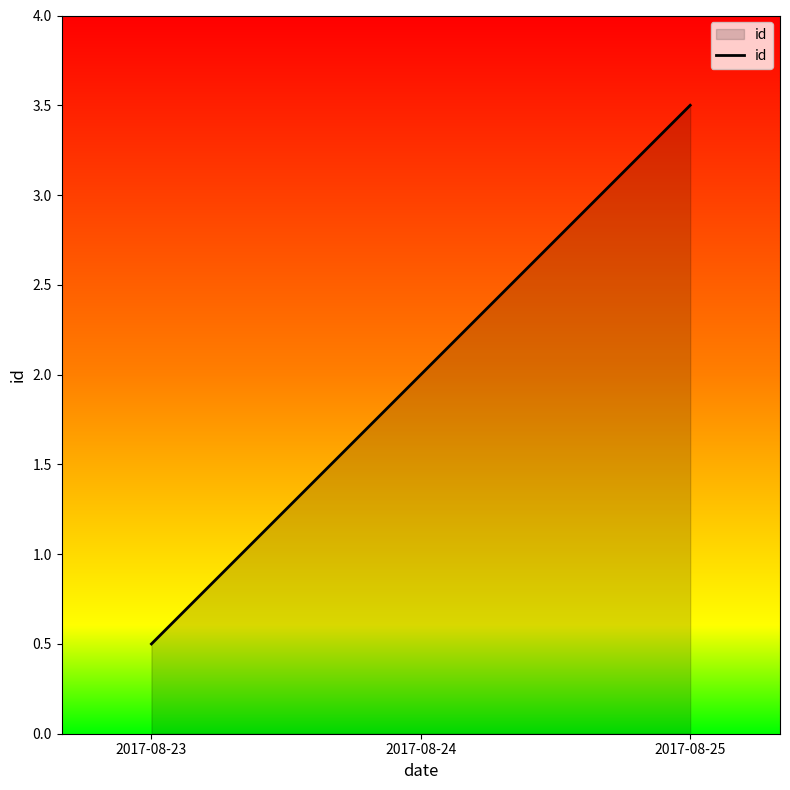

List the labels in order of value, largest first.

2017-08-25, 2017-08-24, 2017-08-23